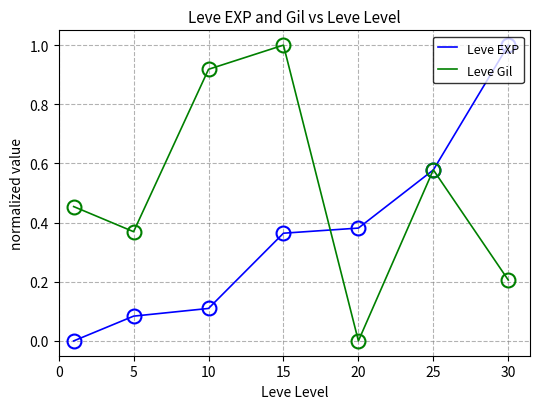

Rank the series by their average value, from lowest to highest.

Leve EXP, Leve Gil